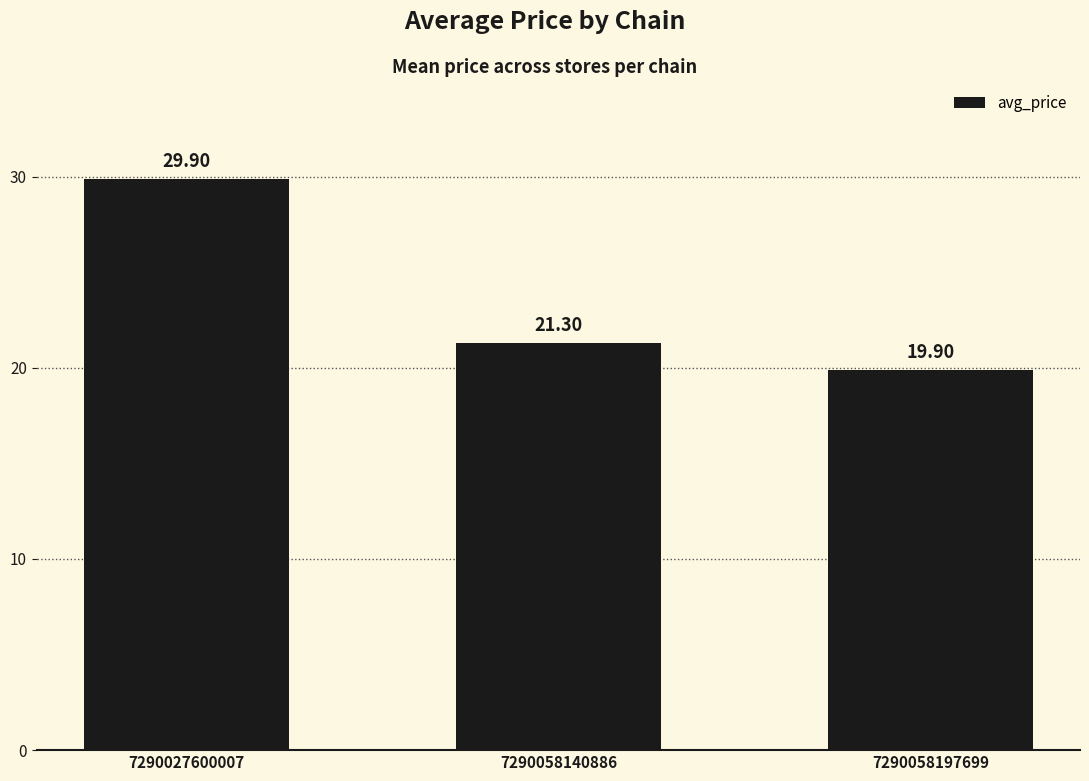

At which category does the chart reach its minimum across all series?

7290058197699